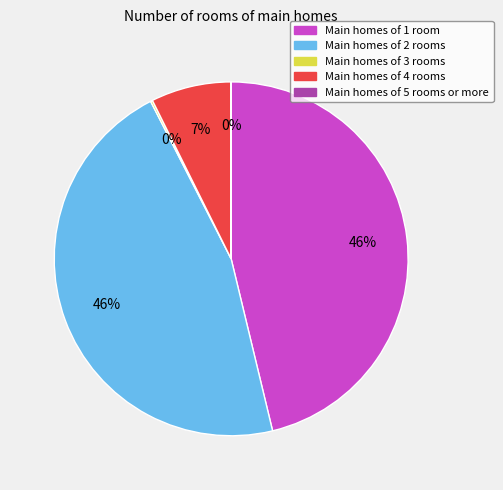

To the nearest percent, what is the difference between the largest and smallest slice percentages?

46%